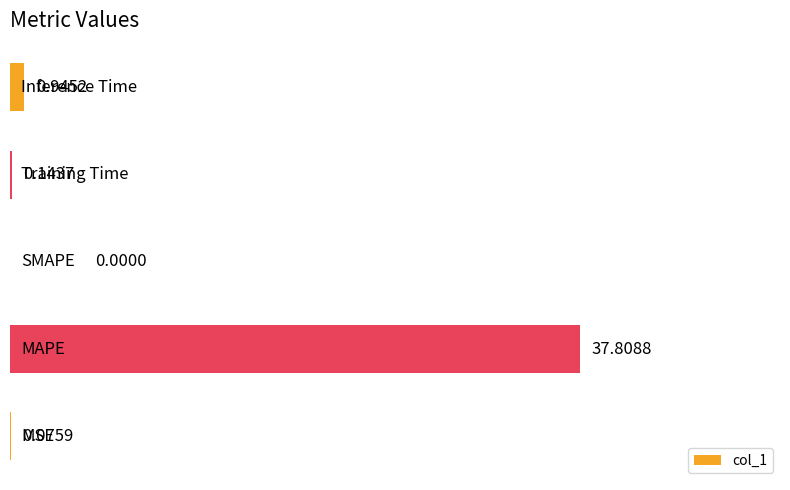

How many positive values are there?

4